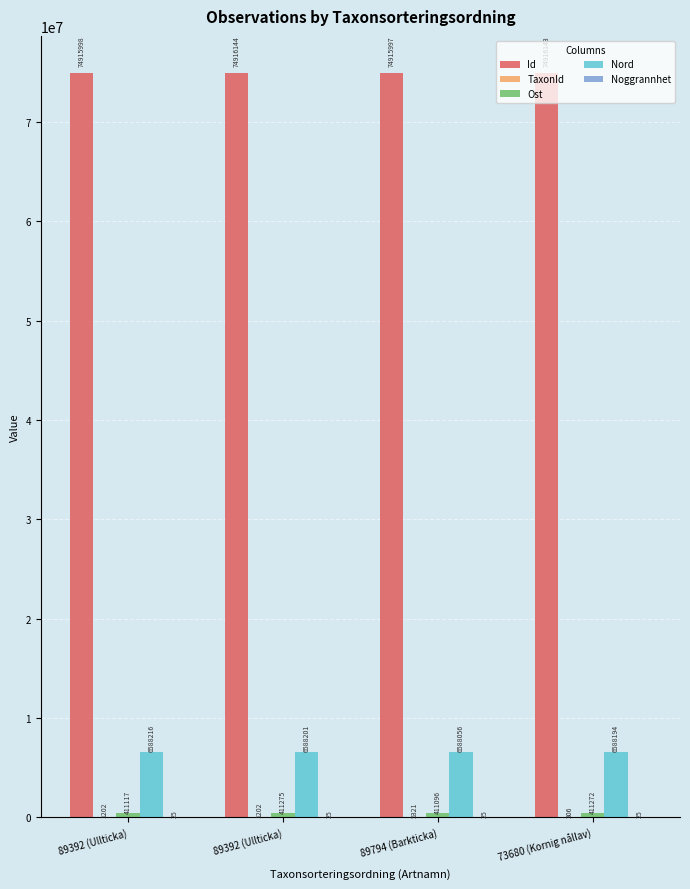

Are the bars horizontal?

No